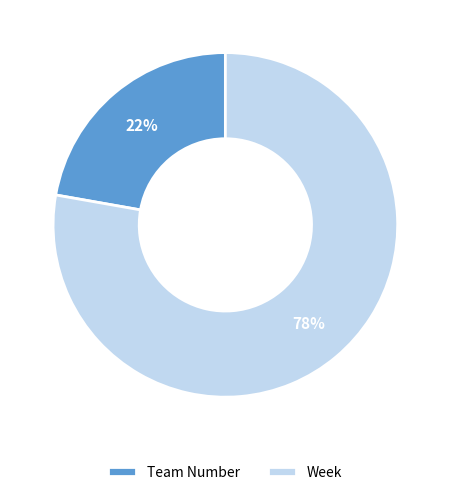

Is it true that Week is 78% of the pie?

True